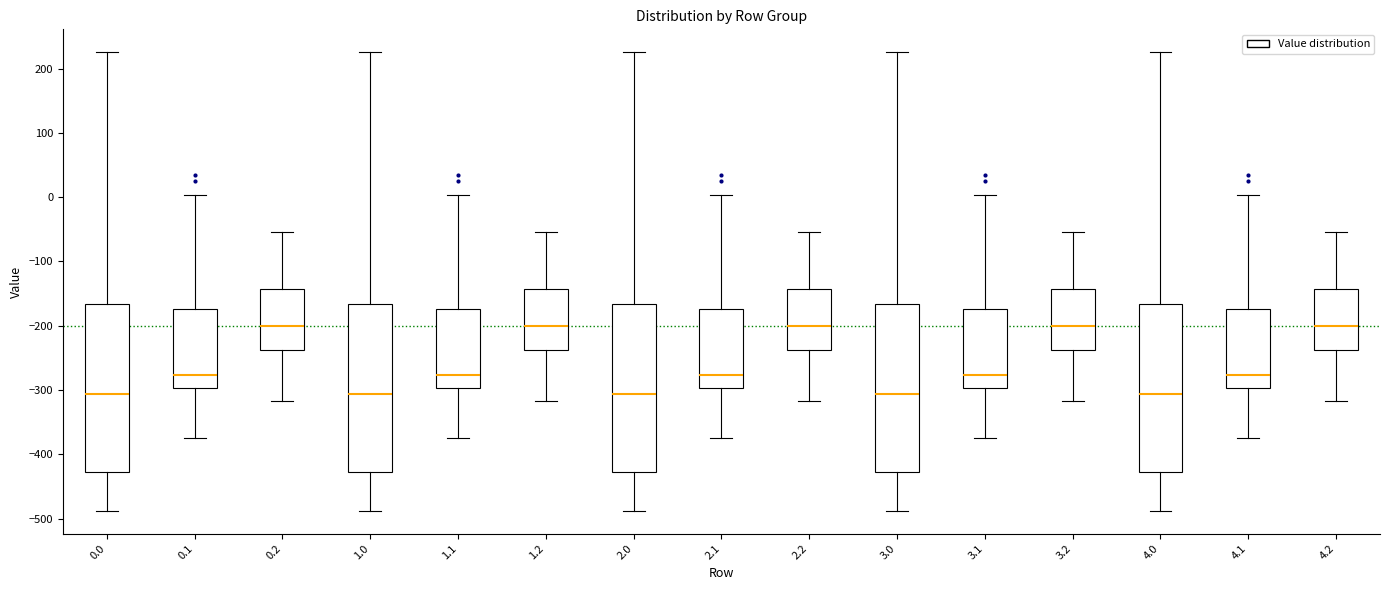

Reading left to right, read every box against the y-axis: the position of its median line, the range the box covers, and the ends of its whiskers. The values are not printed on the chart, so give them approximately, as read against the axis.

0.0: median -310, box -430 to -170, whiskers -490 to 230
0.1: median -280, box -300 to -170, whiskers -380 to 0
0.2: median -200, box -240 to -140, whiskers -320 to -50
1.0: median -310, box -430 to -170, whiskers -490 to 230
1.1: median -280, box -300 to -170, whiskers -380 to 0
1.2: median -200, box -240 to -140, whiskers -320 to -50
2.0: median -310, box -430 to -170, whiskers -490 to 230
2.1: median -280, box -300 to -170, whiskers -380 to 0
2.2: median -200, box -240 to -140, whiskers -320 to -50
3.0: median -310, box -430 to -170, whiskers -490 to 230
3.1: median -280, box -300 to -170, whiskers -380 to 0
3.2: median -200, box -240 to -140, whiskers -320 to -50
4.0: median -310, box -430 to -170, whiskers -490 to 230
4.1: median -280, box -300 to -170, whiskers -380 to 0
4.2: median -200, box -240 to -140, whiskers -320 to -50